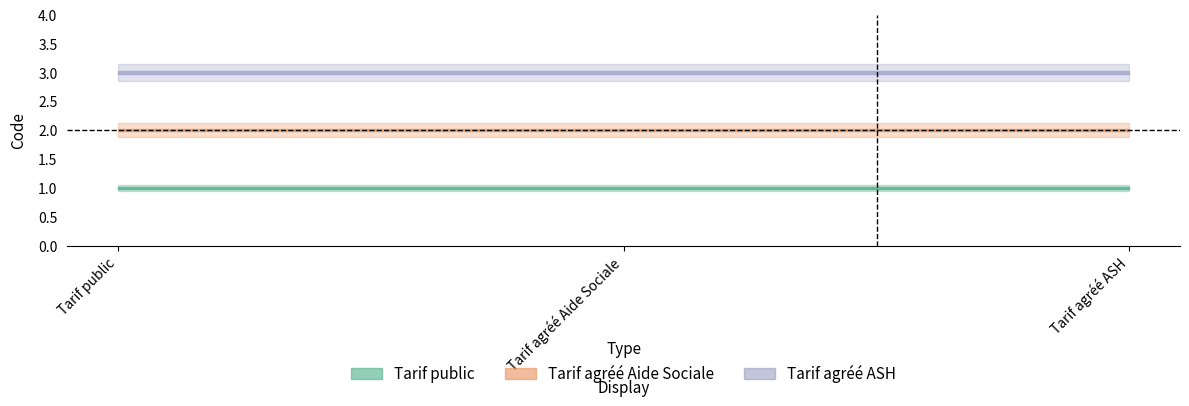

What is the greatest value displayed?

3